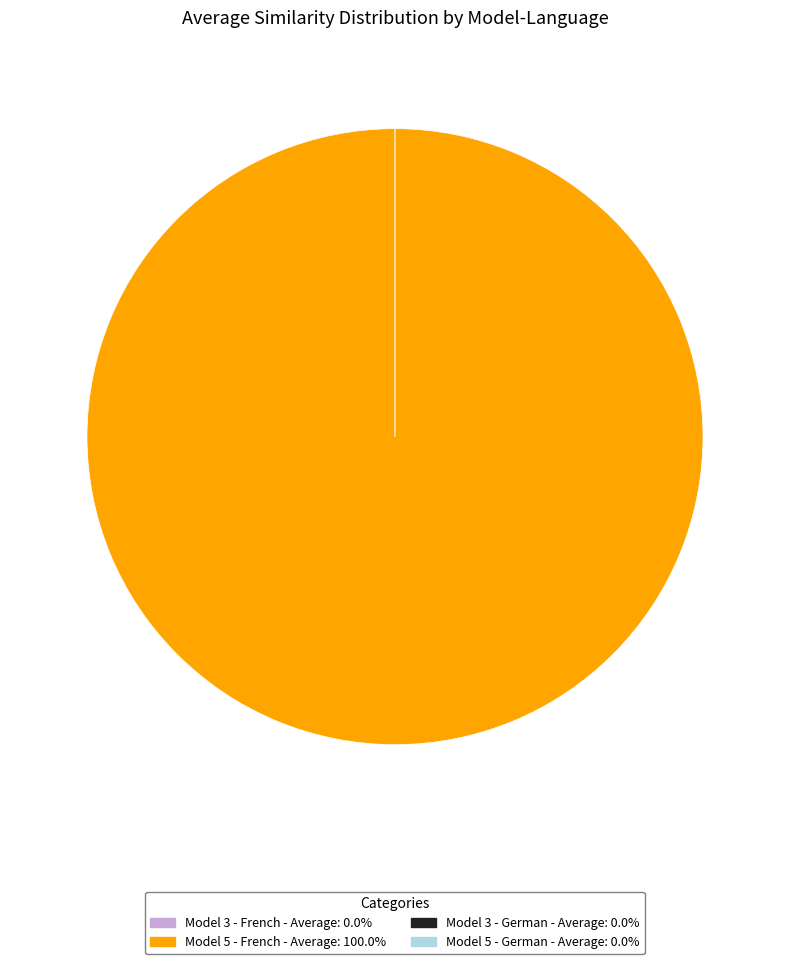

Is there a majority slice in this chart?

Yes